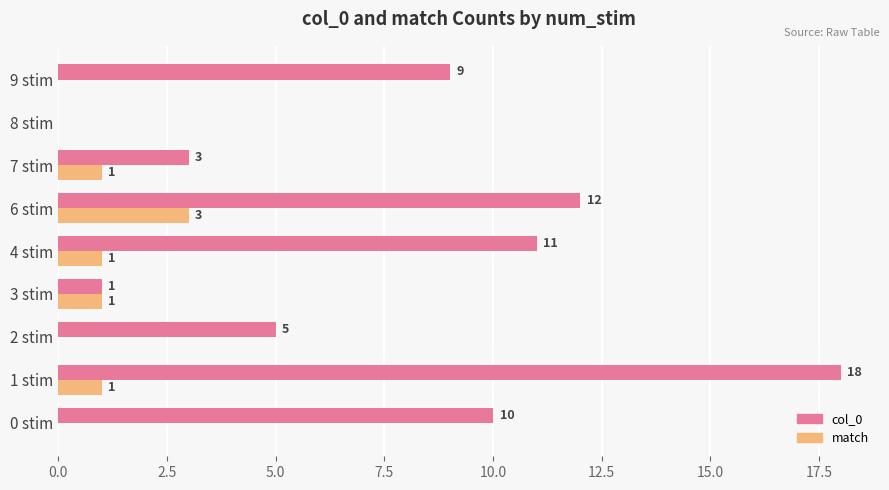

What are all the series names shown in the legend?

col_0, match